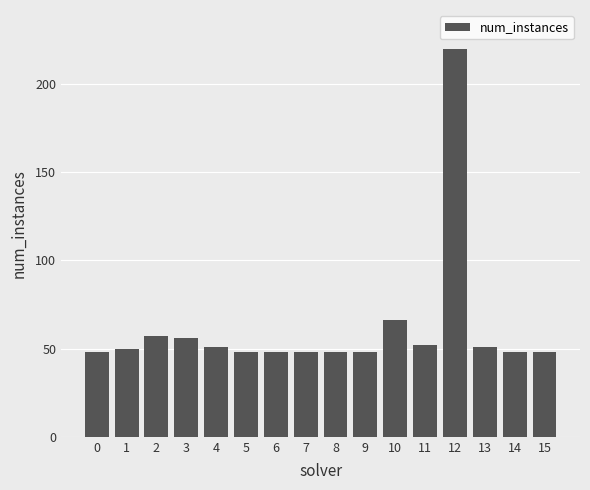

Reading left to right, list all the values displayed in this chart.

0=48	1=50	2=57	3=56	4=51	5=48	6=48	7=48	8=48	9=48	10=66	11=52	12=220	13=51	14=48	15=48